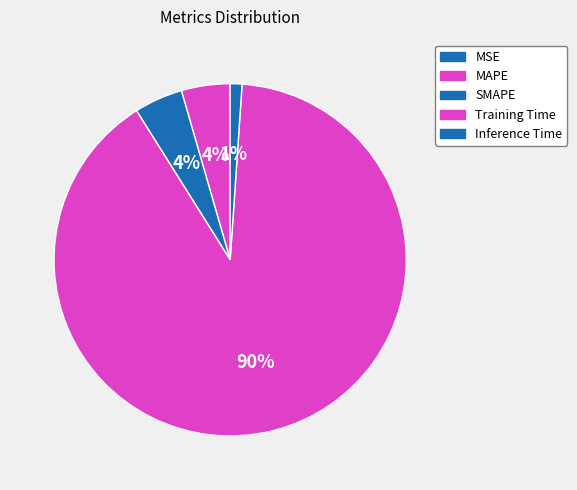

The Training Time slice represents 90% of the pie. True or false?

True